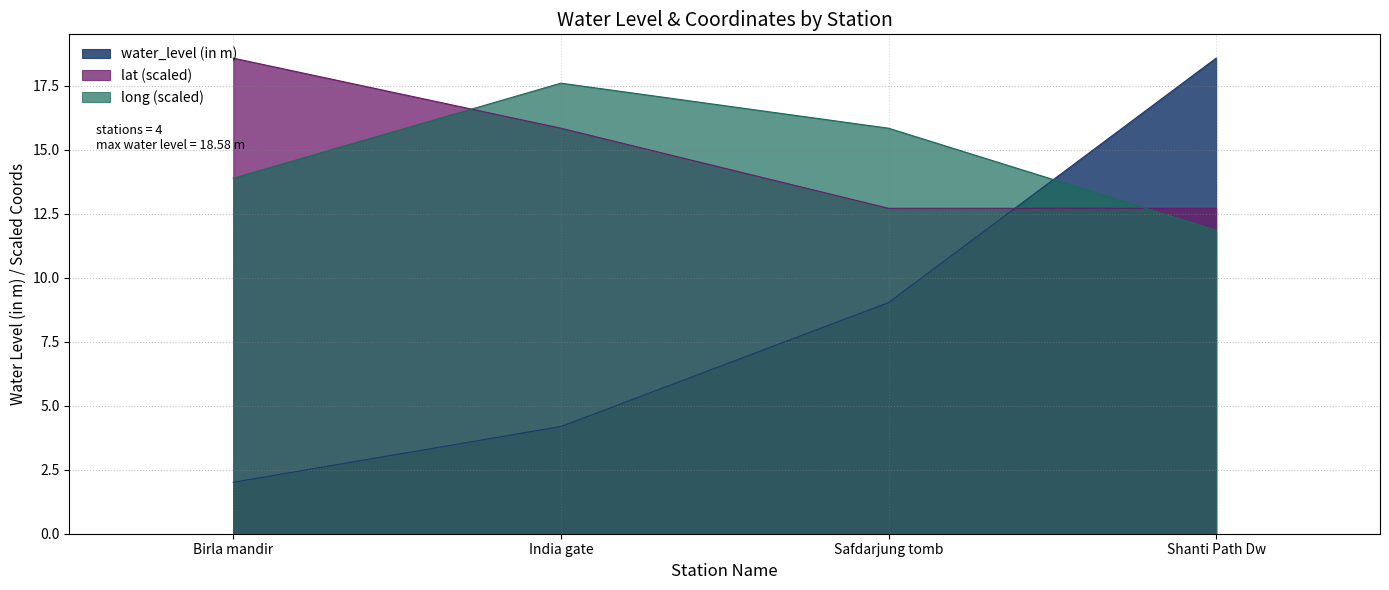

What is the difference between the maximum and minimum values in the long series?

5.8